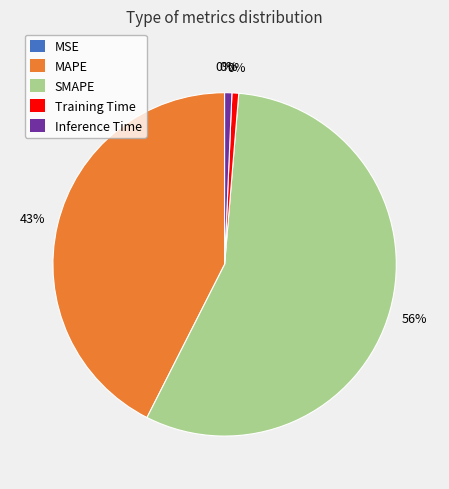

Combined, what portion of the pie is MAPE and MSE?

42.5%